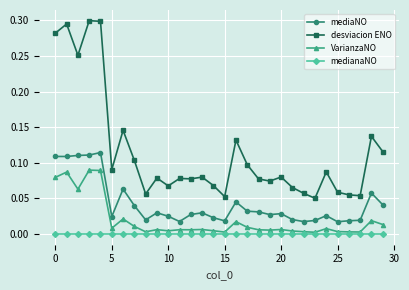

Rank the series by their maximum value, from highest to lowest.

desviacion ENO, mediaNO, VarianzaNO, medianaNO